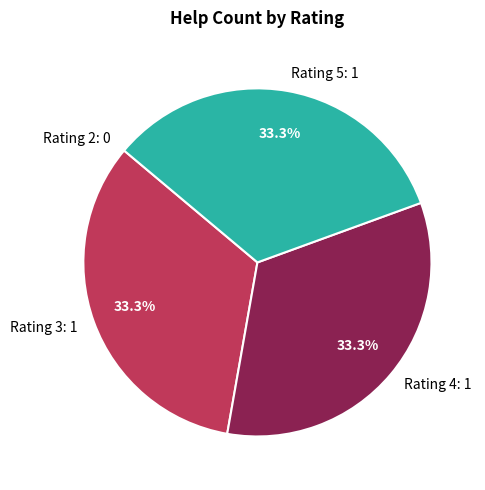

Does Rating 5: 1 represent more than half of the total?

No